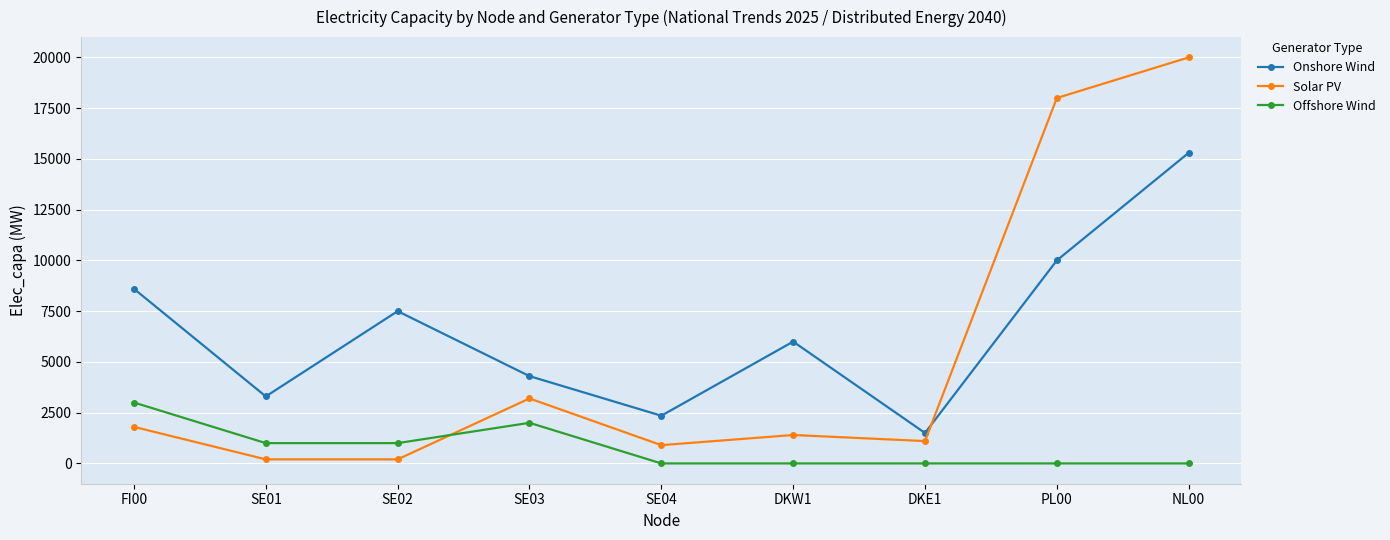

Is it true that Onshore Wind equals 20452 at NL00?

False